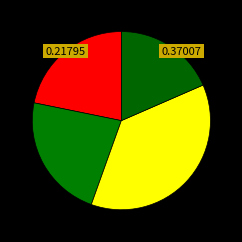

How many segments does this pie chart have?

4